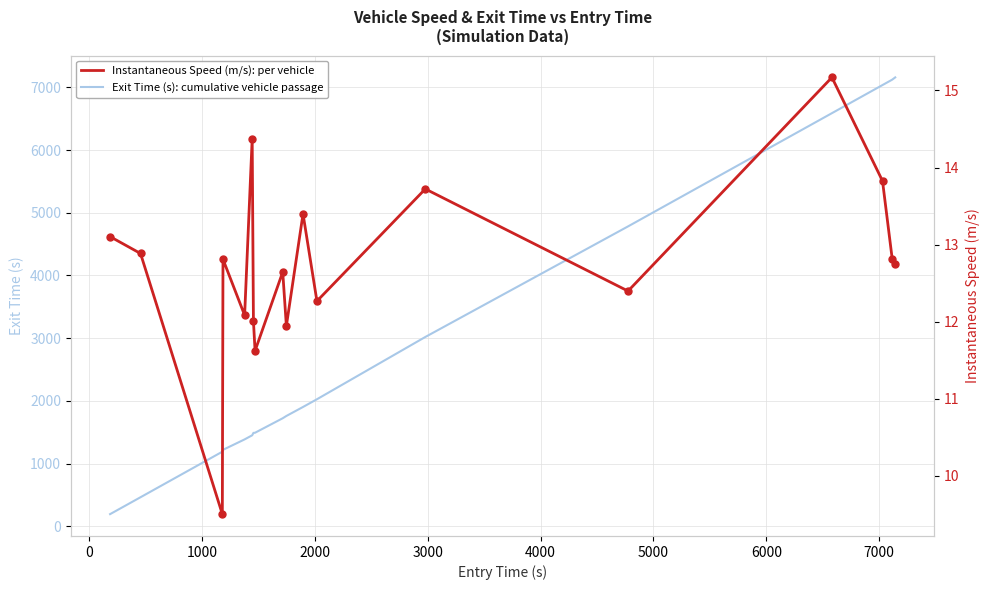

What is the maximum value for Exit Time (s): cumulative vehicle passage?

7158.2